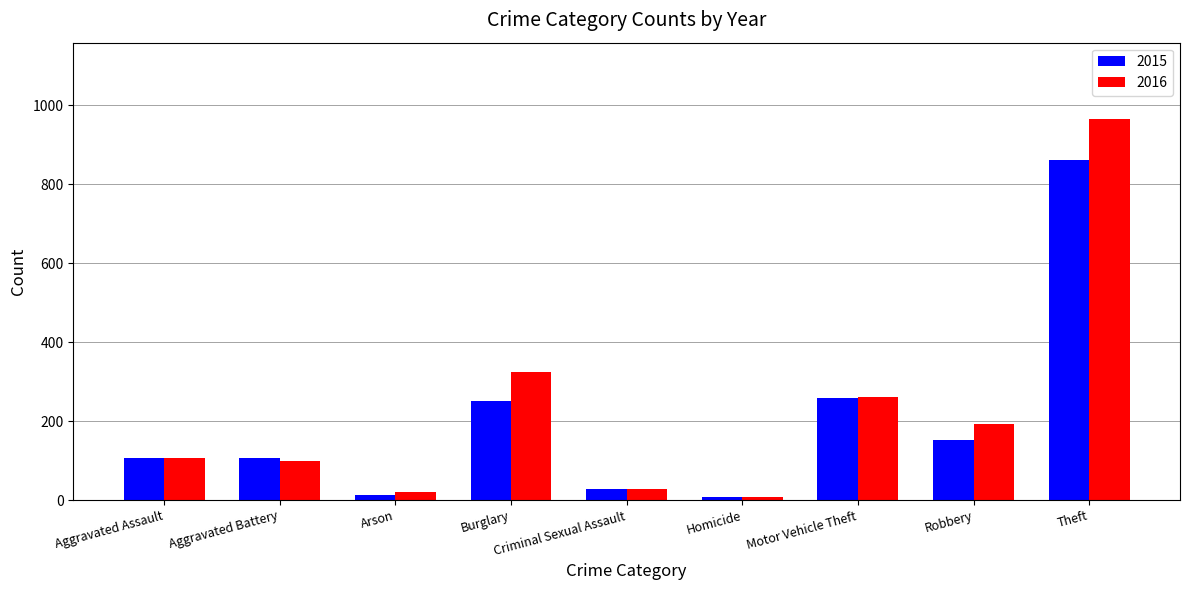

Which category has the highest value in the 2016 series?

Theft